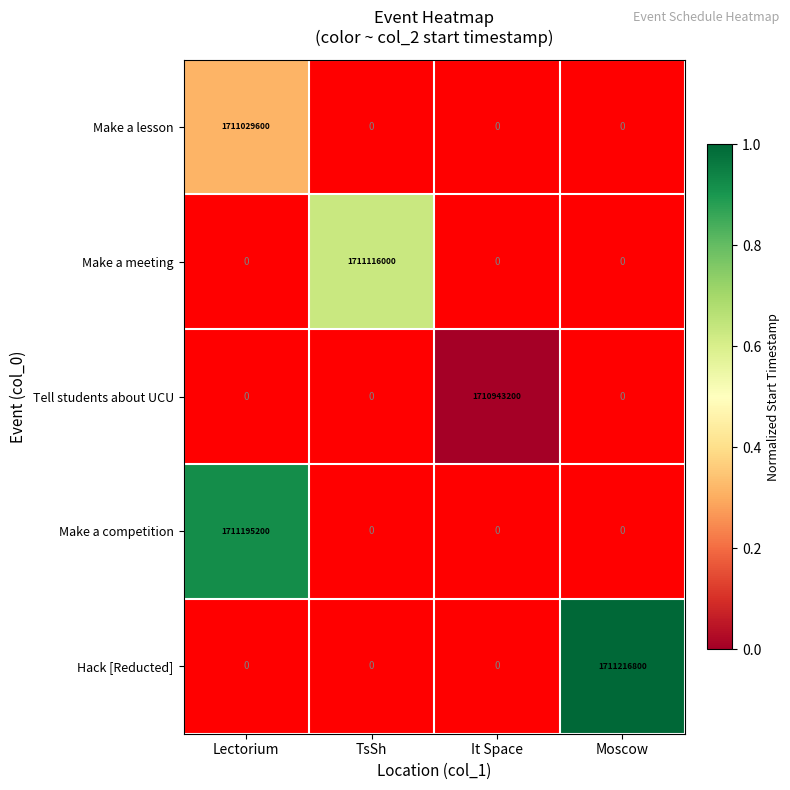

What is the total value across all series at TsSh?

1711116000